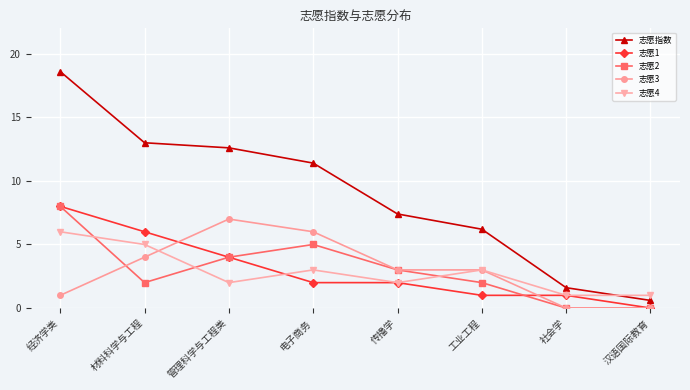

Between which two adjacent categories do 志愿2 and 志愿3 first intersect?

经济学类 and 材料科学与工程